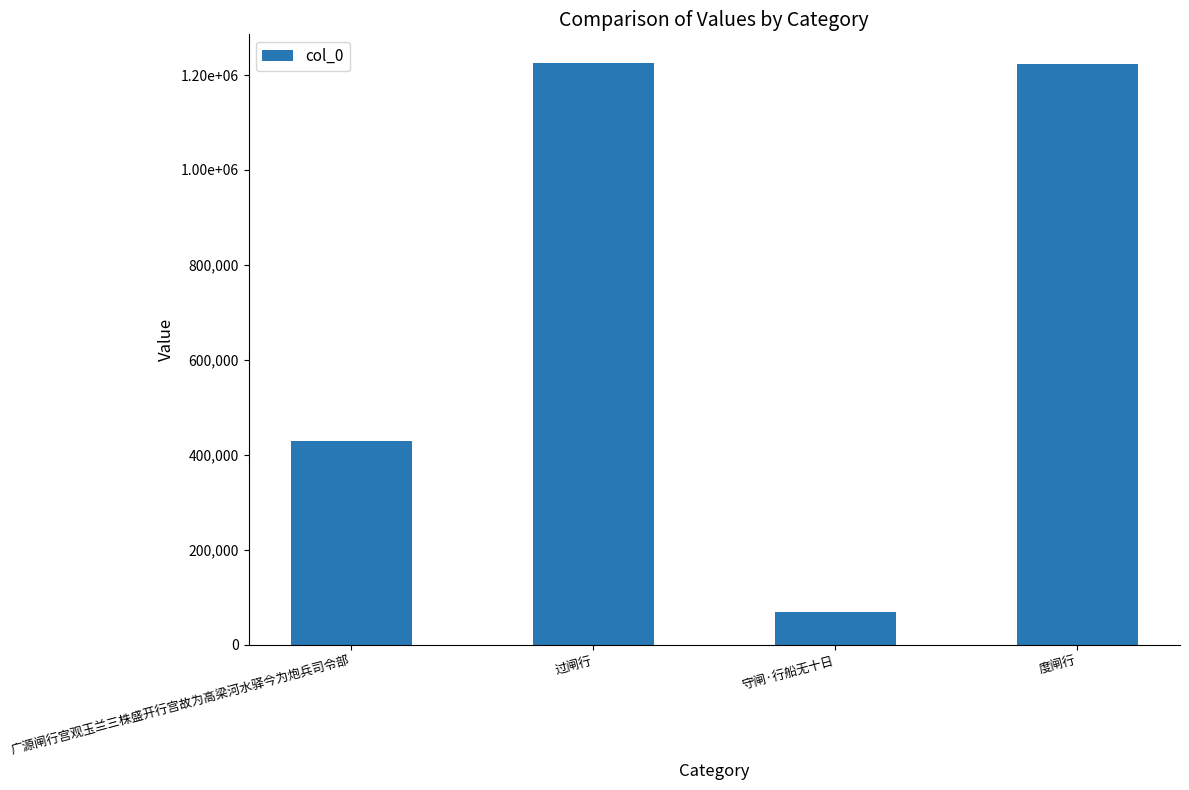

Reading left to right, extract all data points from this chart.

广源闸行宫观玉兰三株盛开行宫故为高梁河水驿今为炮兵司令部=429896	过闸行=1224567	守闸·行船无十日=69136	度闸行=1223406